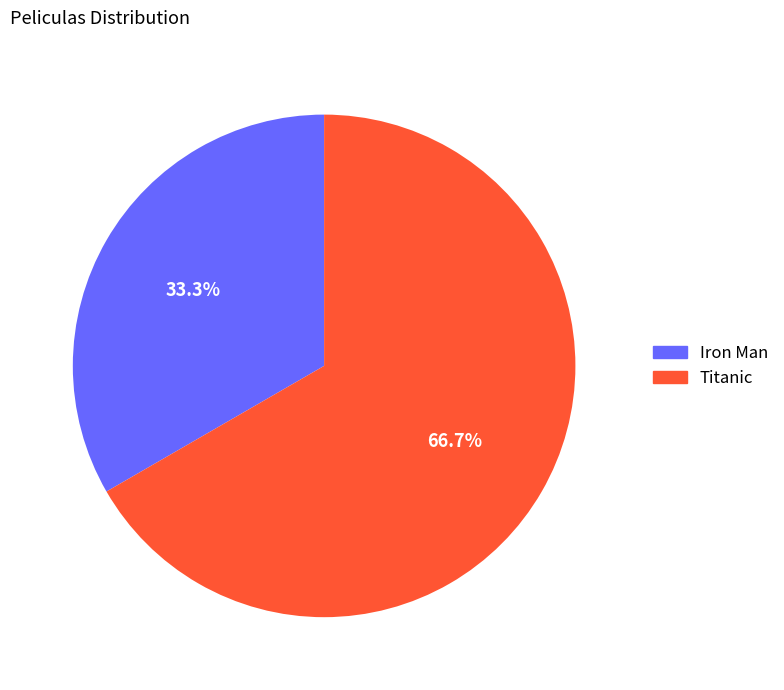

Which category has the smallest portion of the pie?

Iron Man